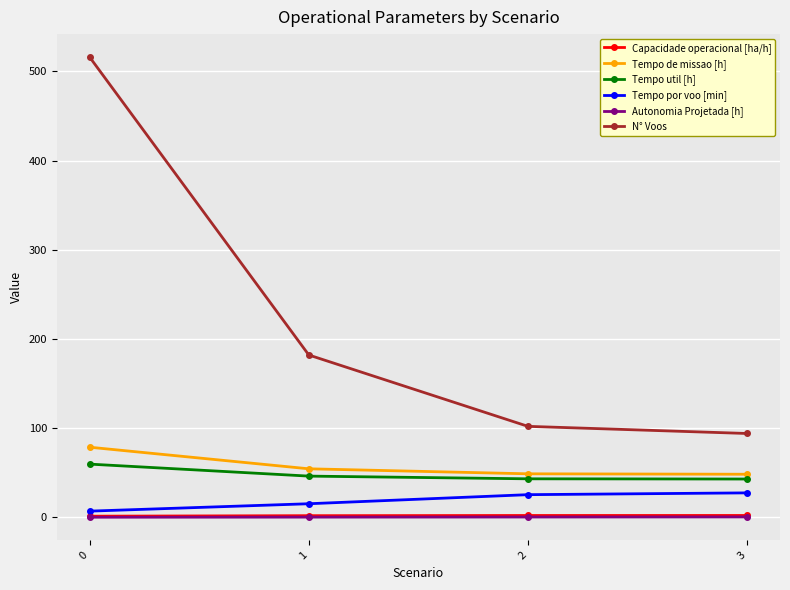

True or false: Capacidade operacional [ha/h] has more than 2 interior local peaks.

False